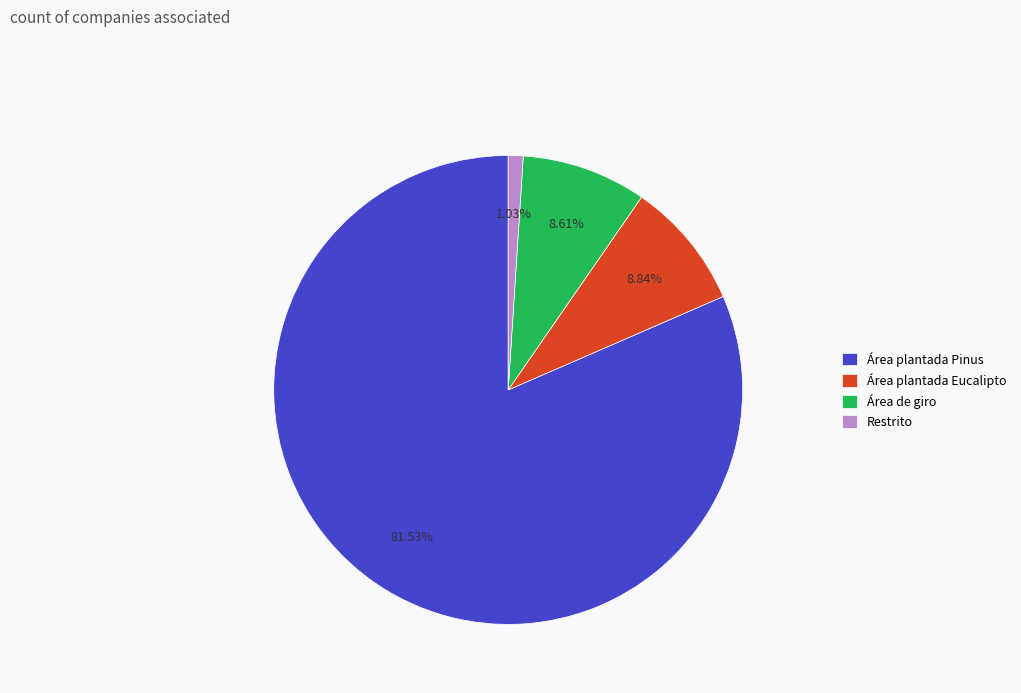

The Restrito slice represents 11% of the pie. True or false?

False